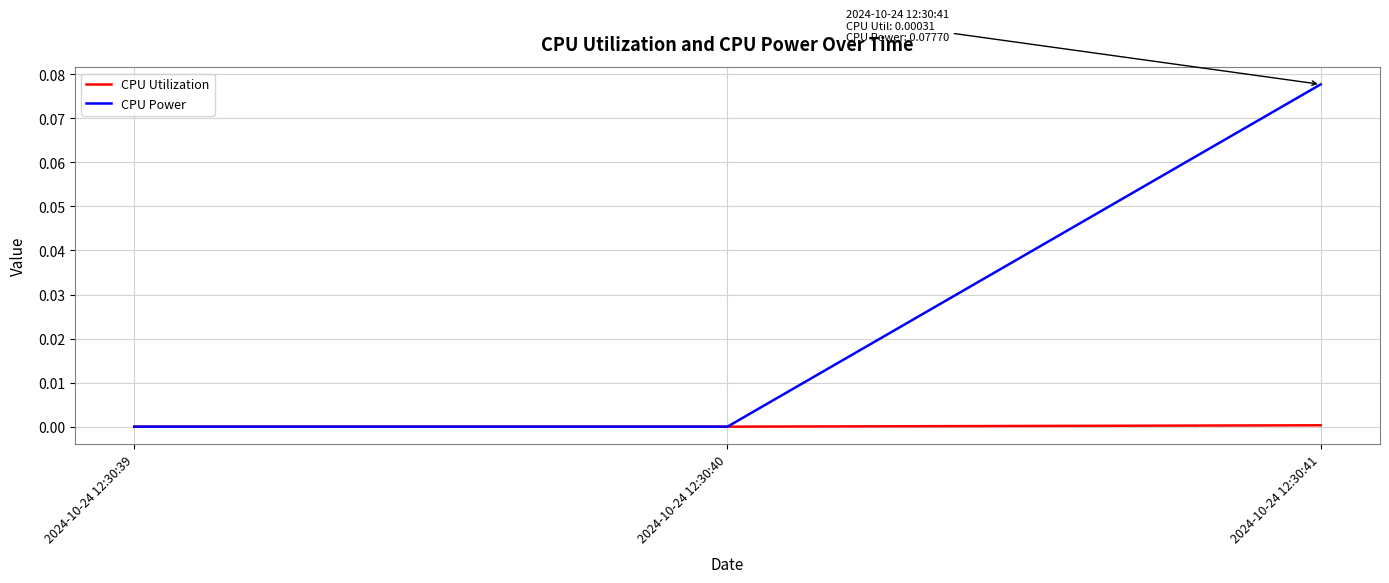

Rank the series by their maximum value, from highest to lowest.

CPU Power, CPU Utilization